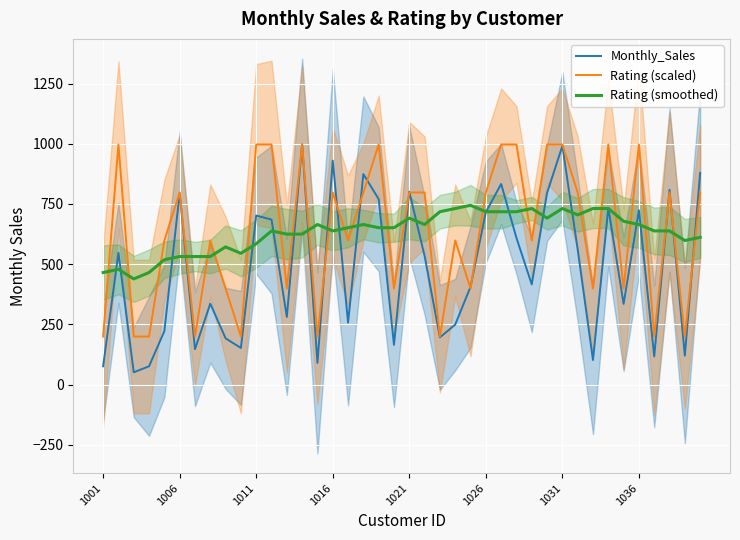

What is the minimum value for Rating (smoothed)?

438.7